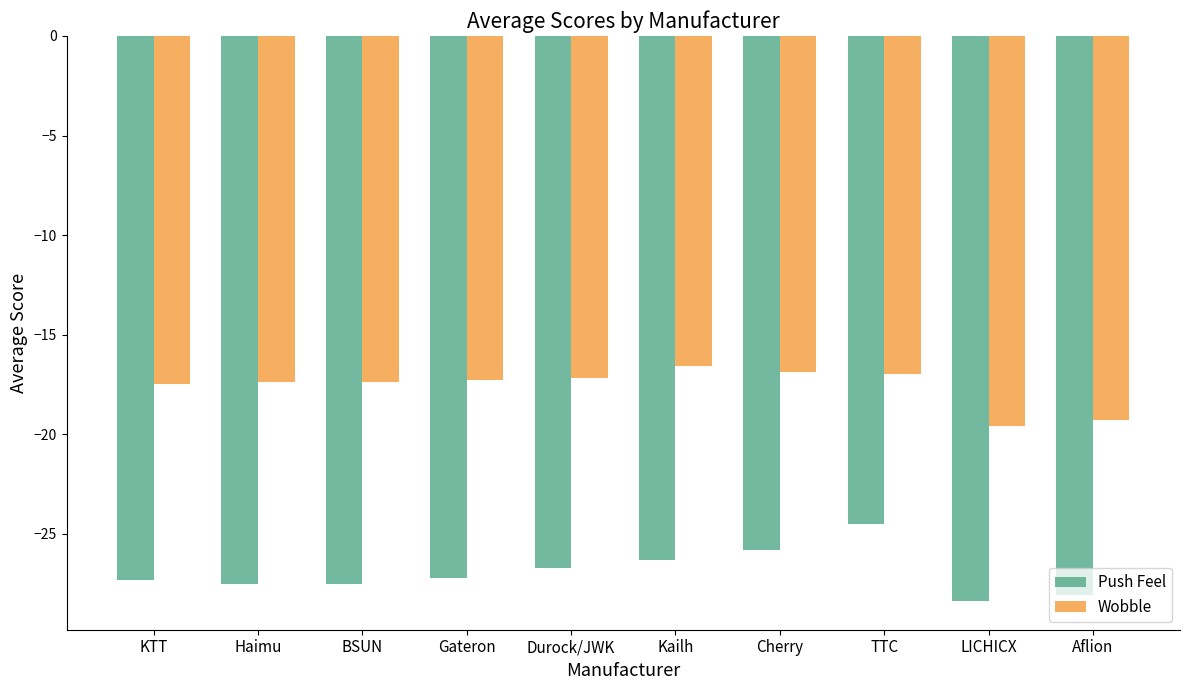

What is the smallest value displayed?

-28.4